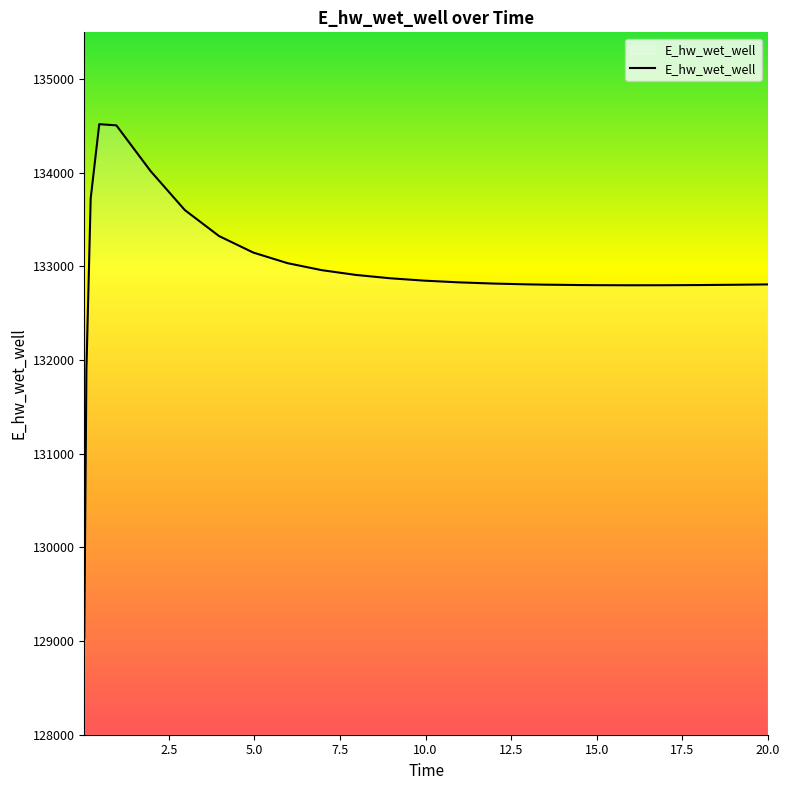

What is the minimum value shown in the chart?

129029.8